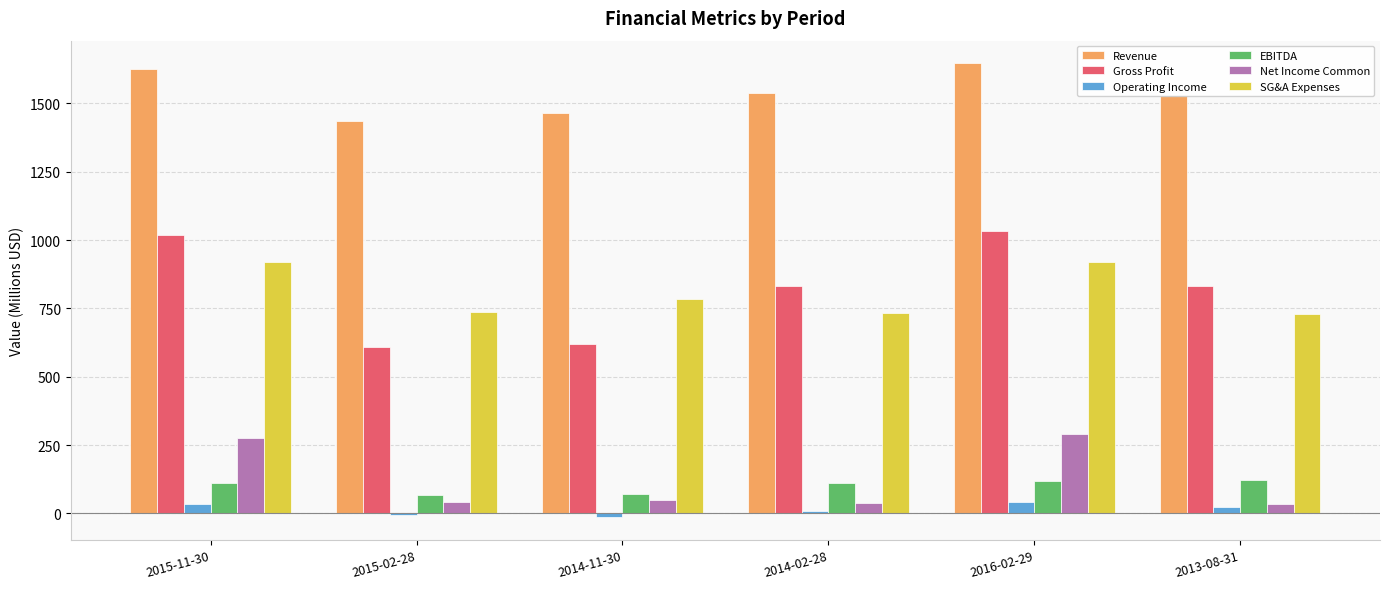

Where is SG&A Expenses nearest to the value 825?

2014-11-30